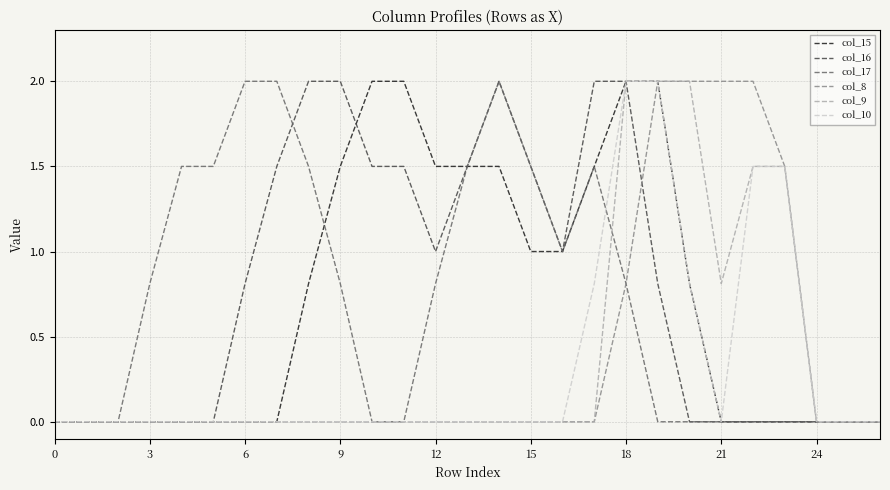

What is the label of the 27th point from the left?

26